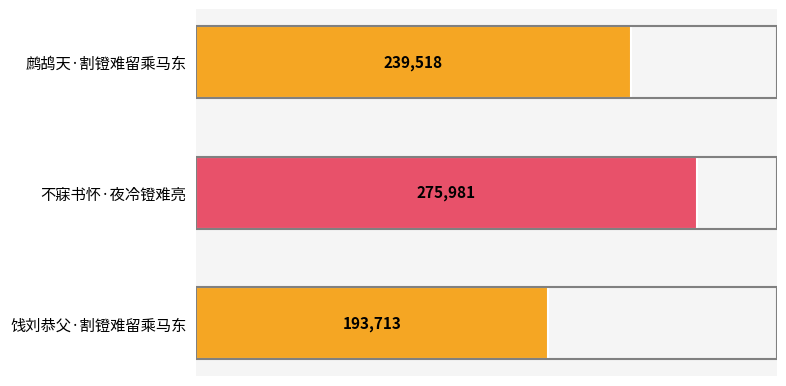

How many values are between 193713 and 275981?

3